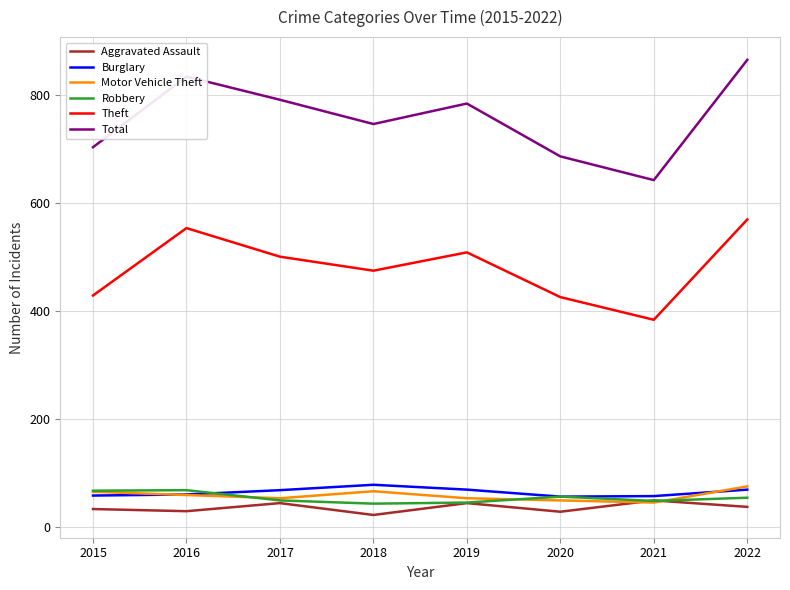

The Motor Vehicle Theft series shows 53 at 2019. True or false?

True